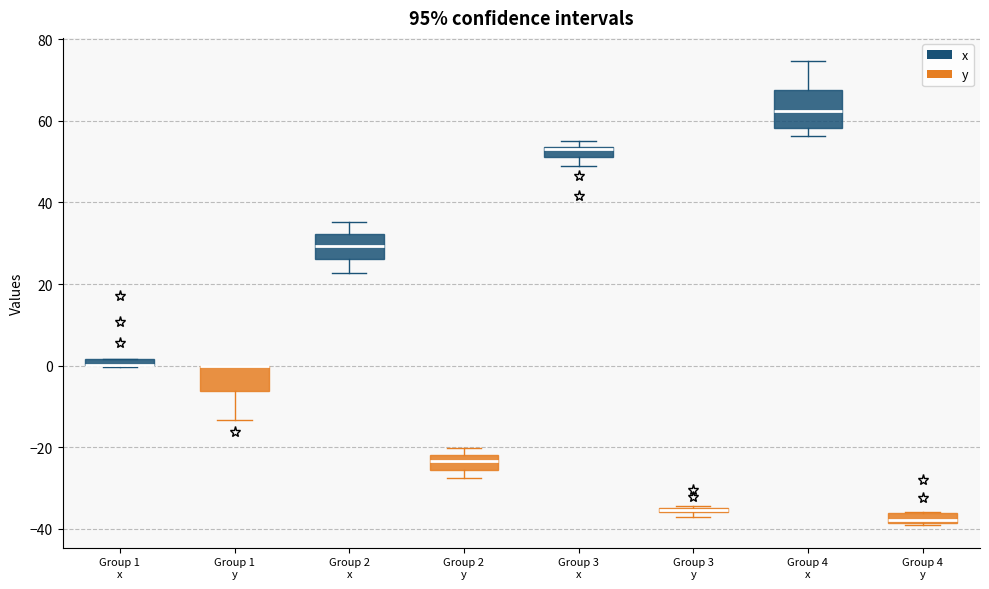

Where is the lower edge of the box for Group 1 x (y) on the y-axis? The values are not printed on the chart, so give them approximately, as read against the axis.

-6